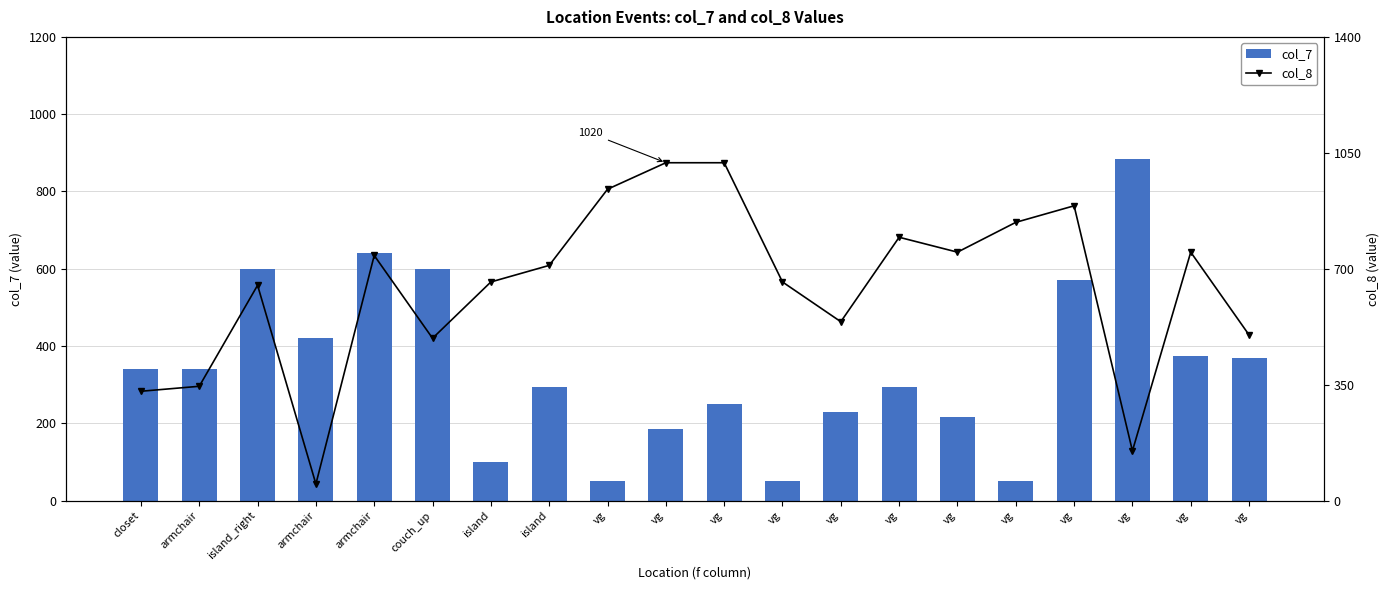

What is the label of the 8th bar from the right?

vg